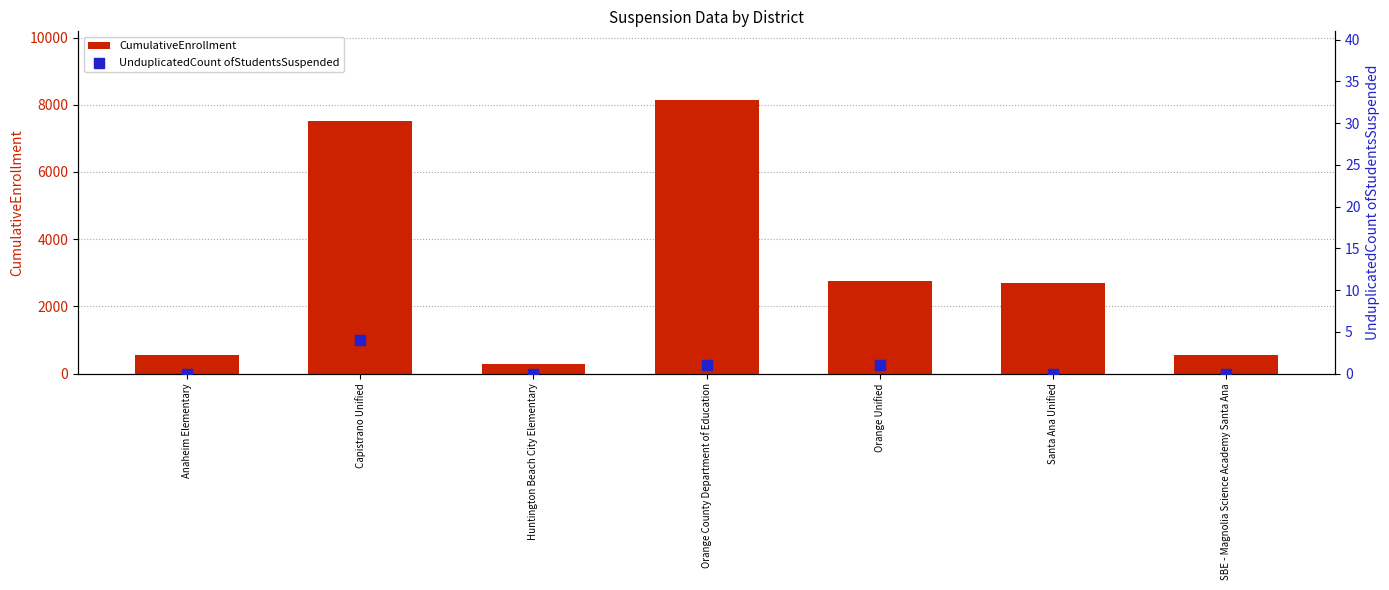

Which series reaches the minimum Y coordinate?

UnduplicatedCount ofStudentsSuspended